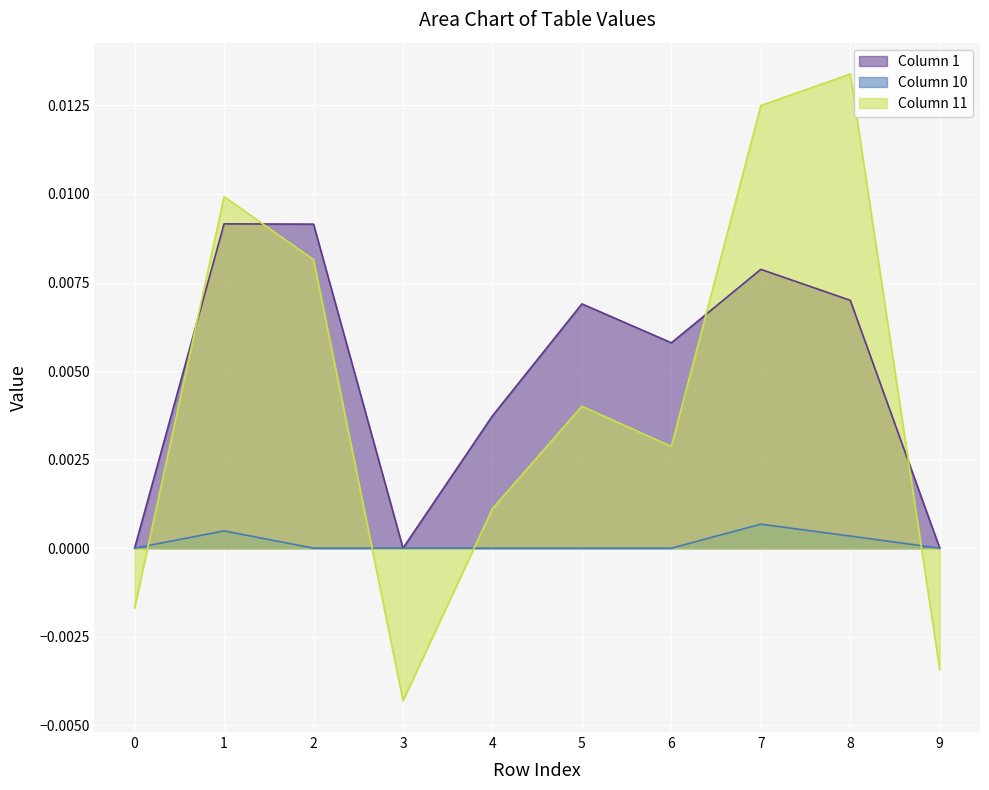

Rank the series by their maximum value, from lowest to highest.

Column 10, Column 1, Column 11